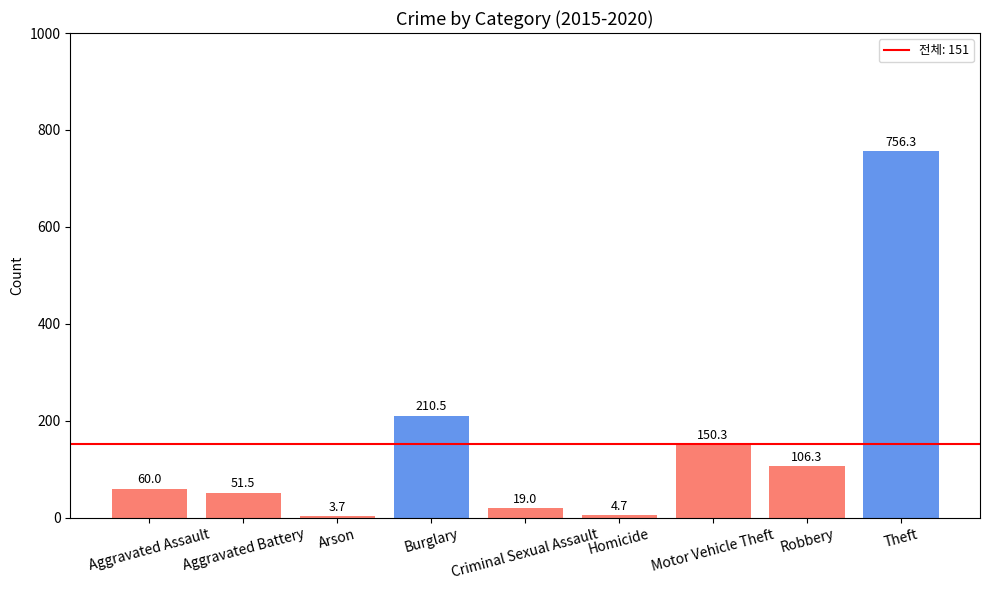

What position from the right is Aggravated Assault?

9